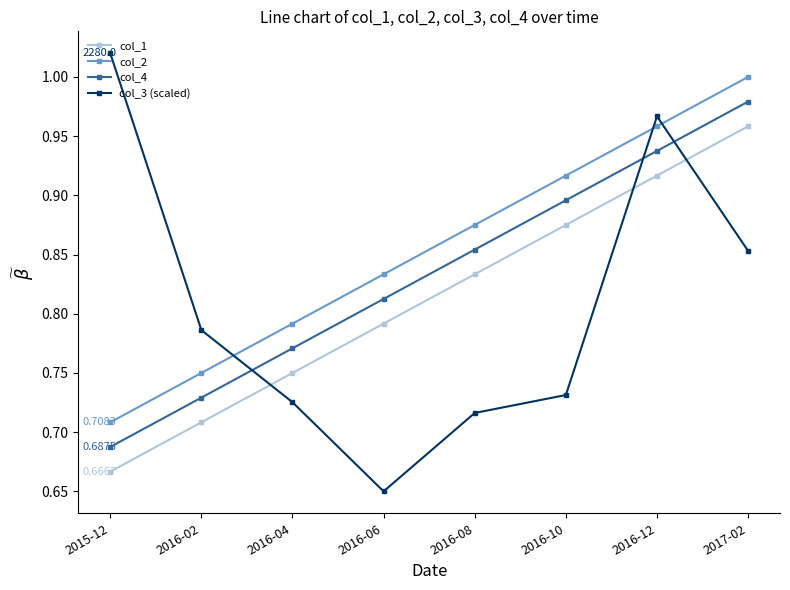

True or false: col_3 (scaled) and col_1 cross at least once.

True